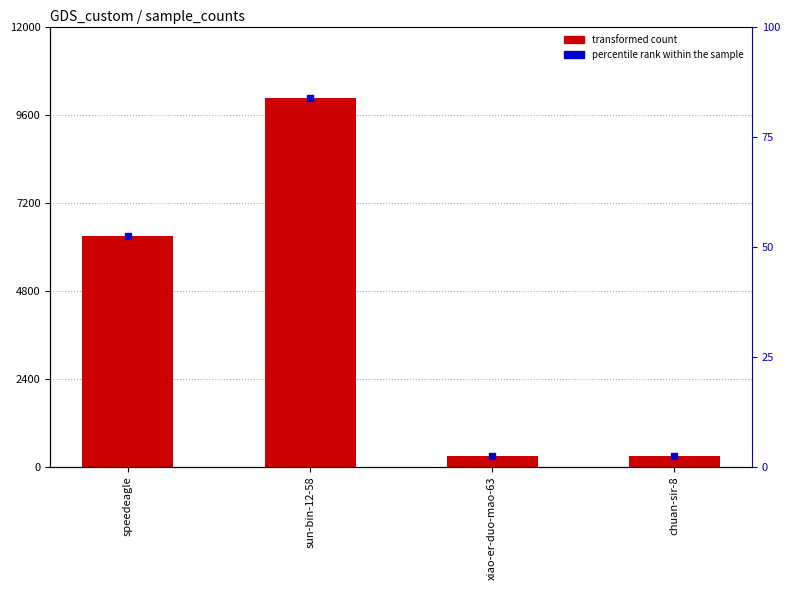

List the labels in order of value, smallest first.

chuan-sir-8, xiao-er-duo-mao-63, speedeagle, sun-bin-12-58